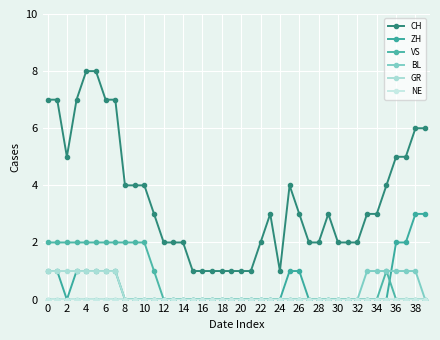

How many categories are shown in the chart?

40